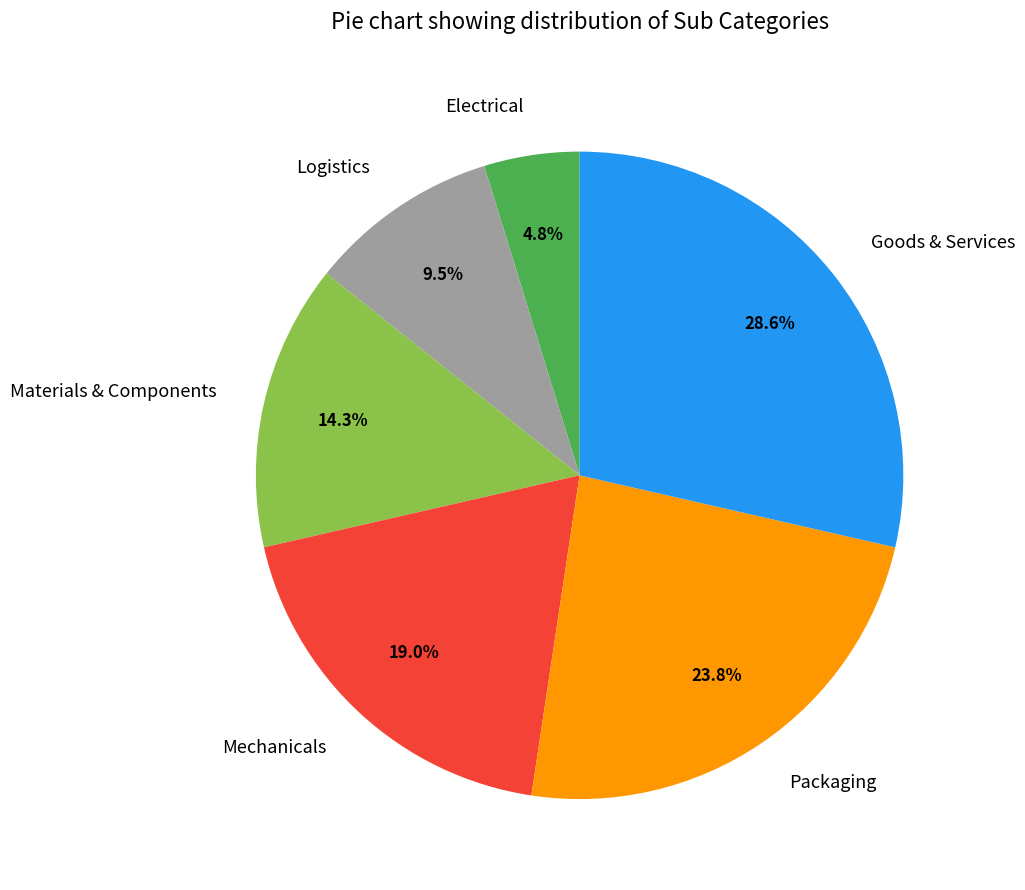

Rank the categories by value from highest to lowest.

Goods & Services, Packaging, Mechanicals, Materials & Components, Logistics, Electrical